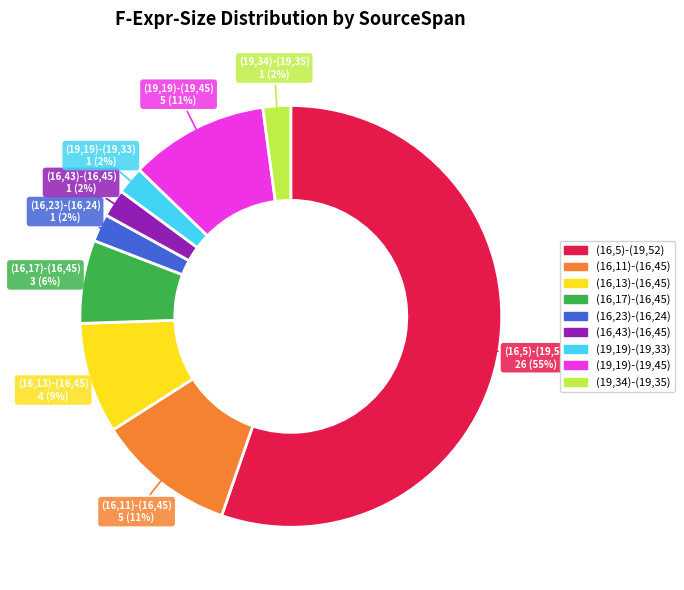

To the nearest percent, what percentage of the pie is (16,23)-(16,24)?

2%